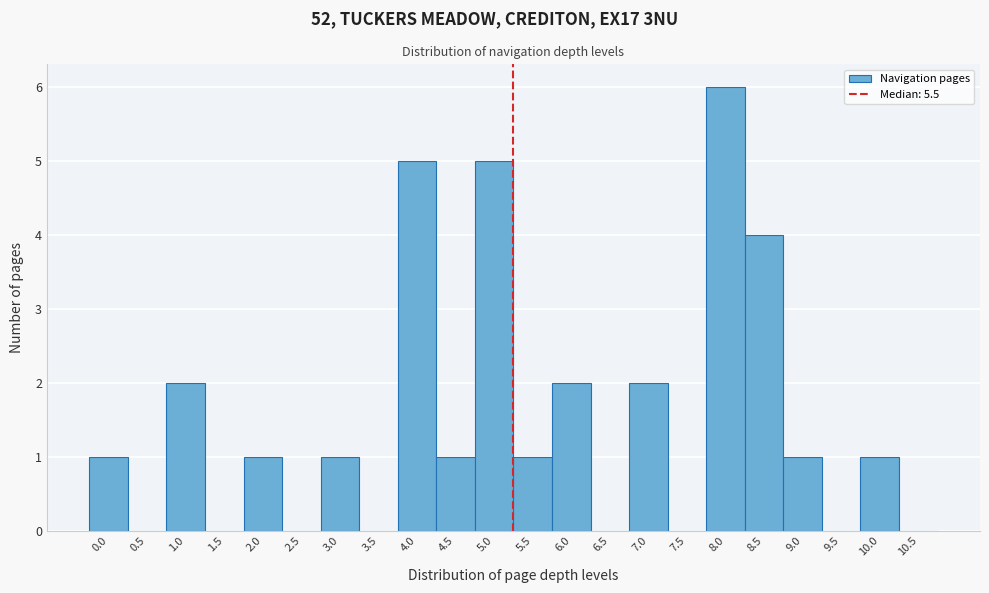

Reading left to right, list all the values displayed in this chart.

0.0=1	0.5=0	1.0=2	1.5=0	2.0=1	2.5=0	3.0=1	3.5=0	4.0=5	4.5=1	5.0=5	5.5=1	6.0=2	6.5=0	7.0=2	7.5=0	8.0=6	8.5=4	9.0=1	9.5=0	10.0=1	10.5=0